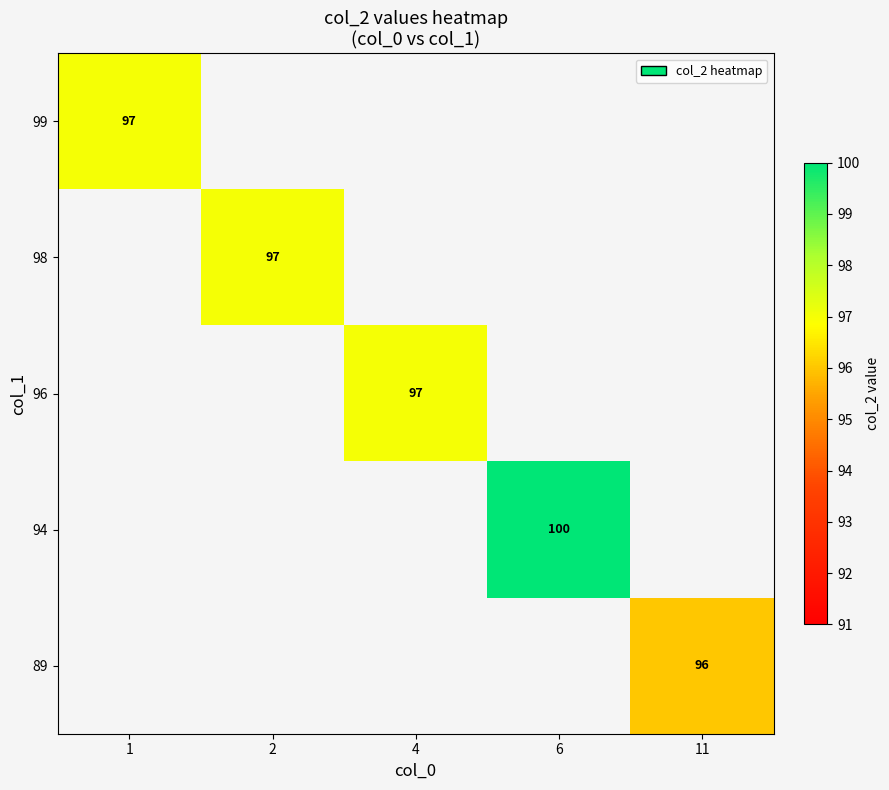

Between 2 and 4, which is larger?

4